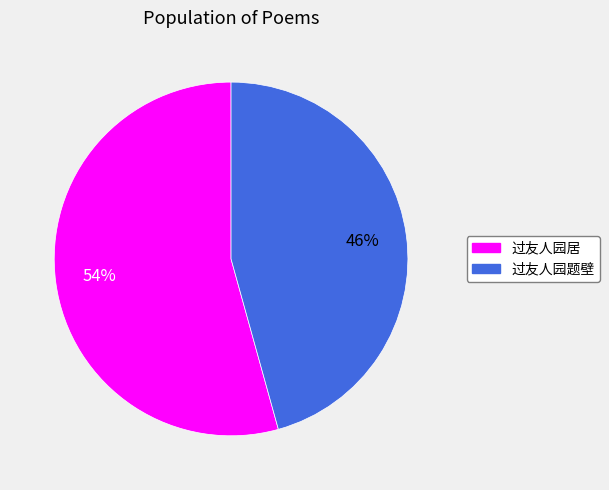

To the nearest percent, what is the combined percentage of 过友人园题壁 and 过友人园居?

100%